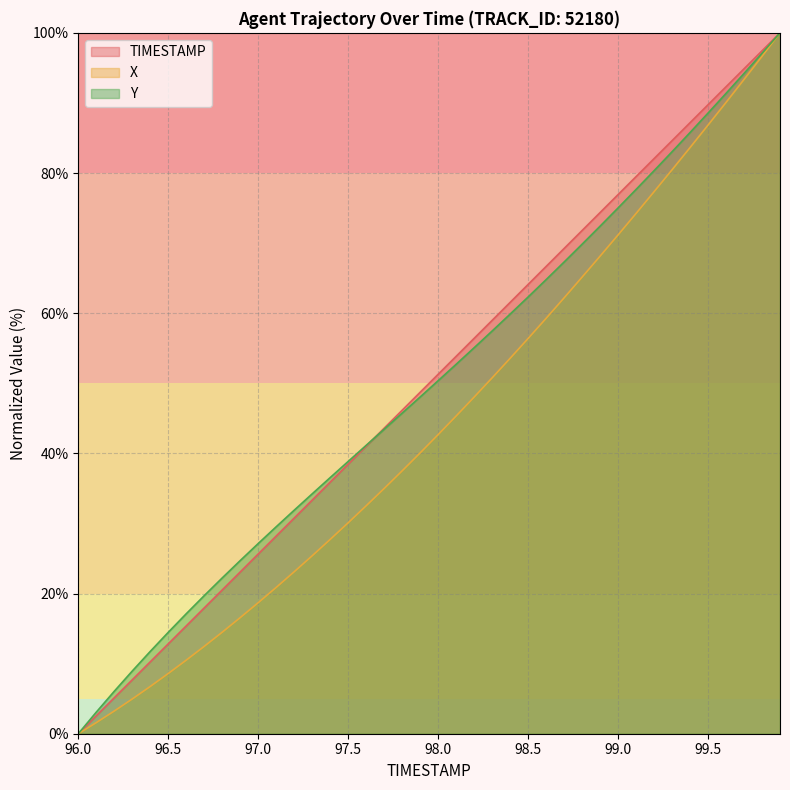

Which series changed the most between 97.2 and 98.7?

X